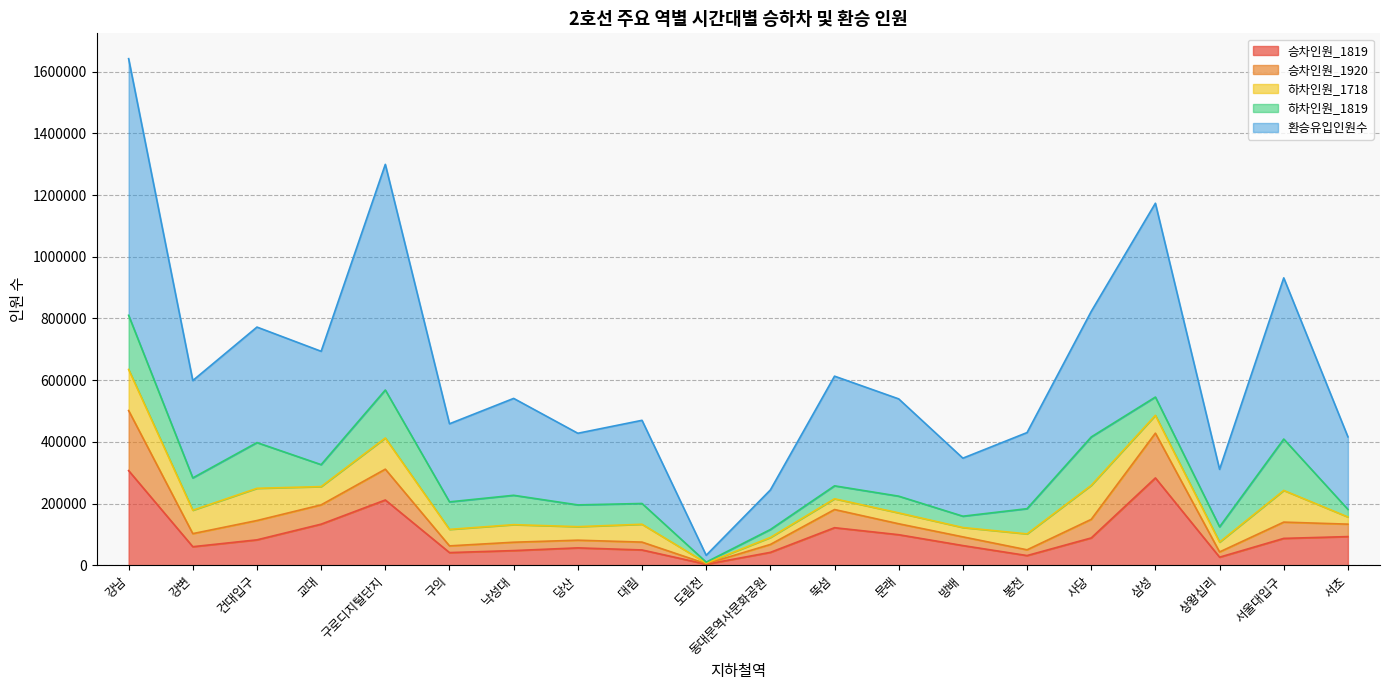

List the labels in order of 승차인원_1920 value, largest first.

강남, 삼성, 구로디지털단지, 사당, 교대, 건대입구, 서울대입구, 뚝섬, 강변, 문래, 서초, 대림, 낙성대, 당산, 방배, 구의, 봉천, 동대문역사문화공원, 상왕십리, 도림천